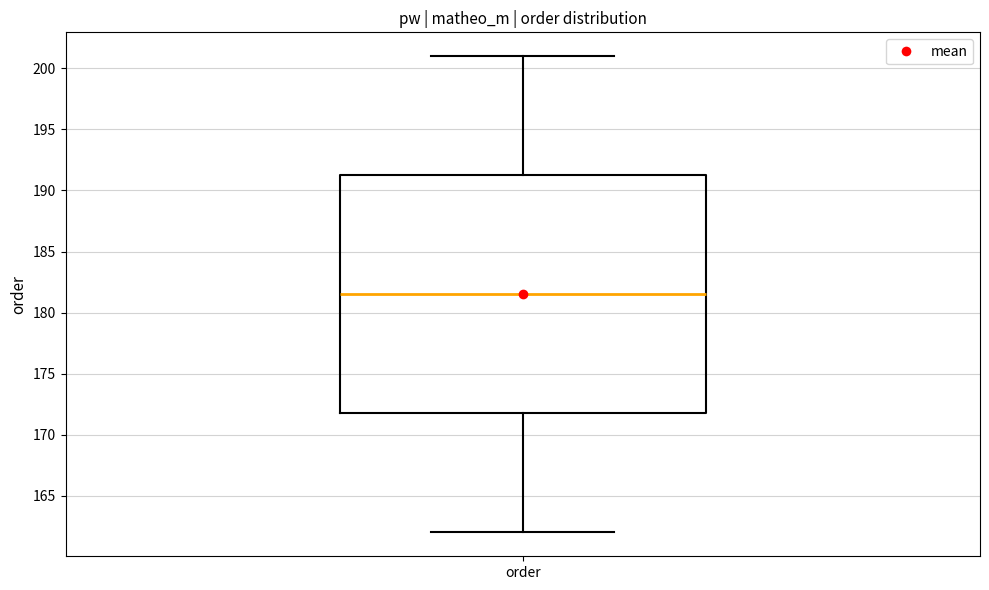

Transcribe this box plot: give where the median line is, the range the box spans, and where the two whiskers end, as read against the y-axis. The values are not printed on the chart, so give them approximately, as read against the axis.

median 181.5, box 172.0 to 191.5, whiskers 162.0 to 201.0